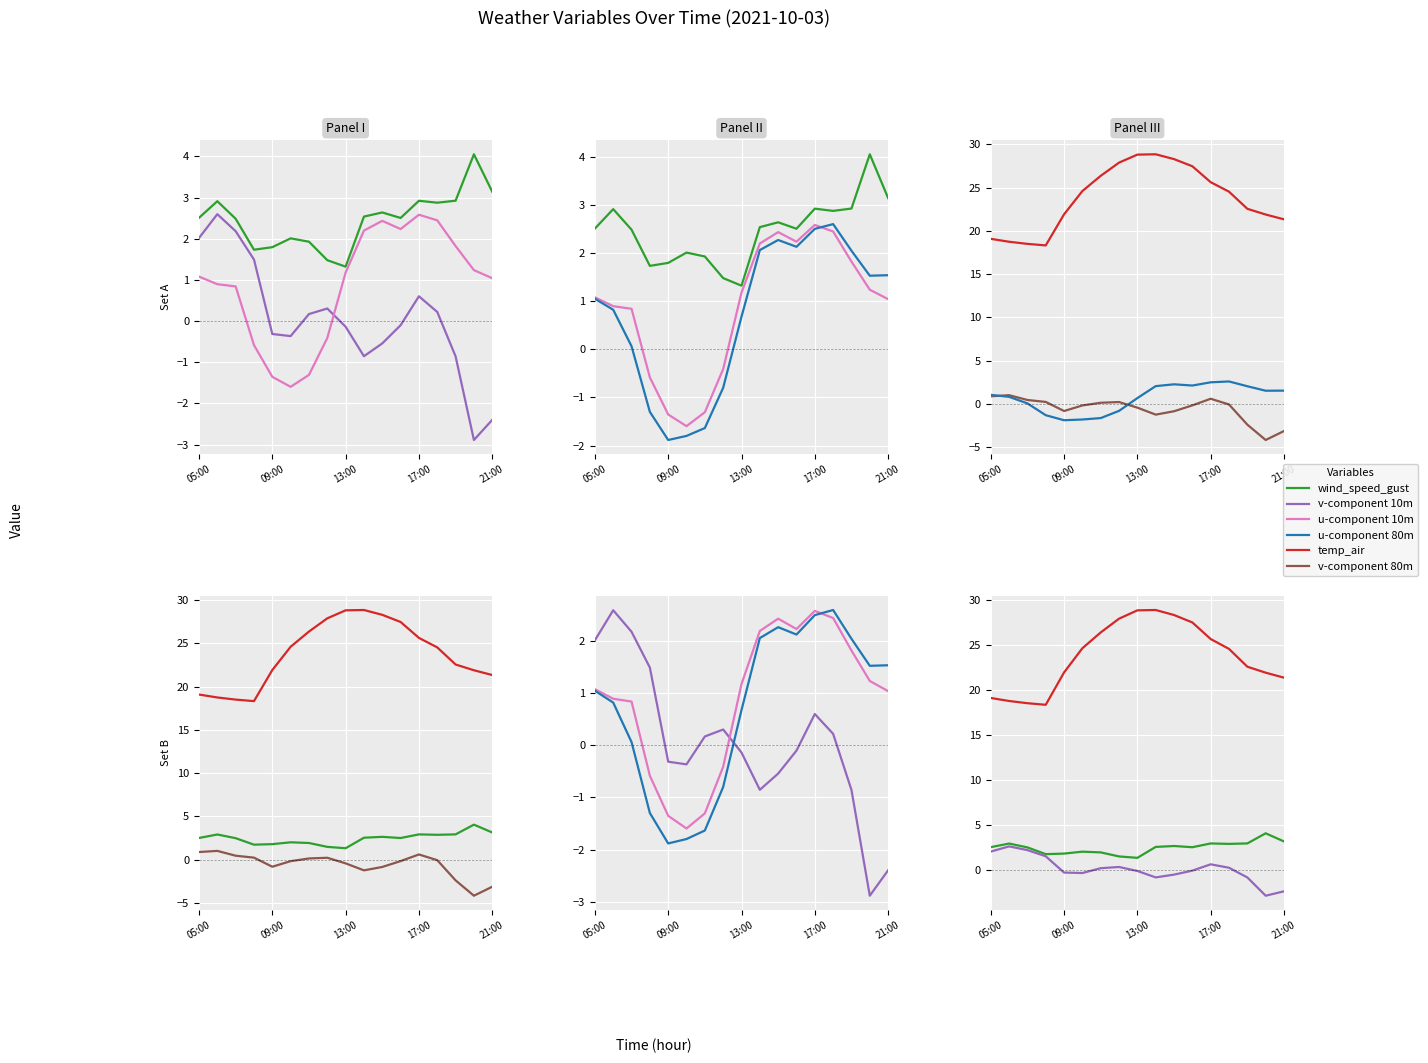

True or false: temp_air has a value of 6.5 at 05:00.

False